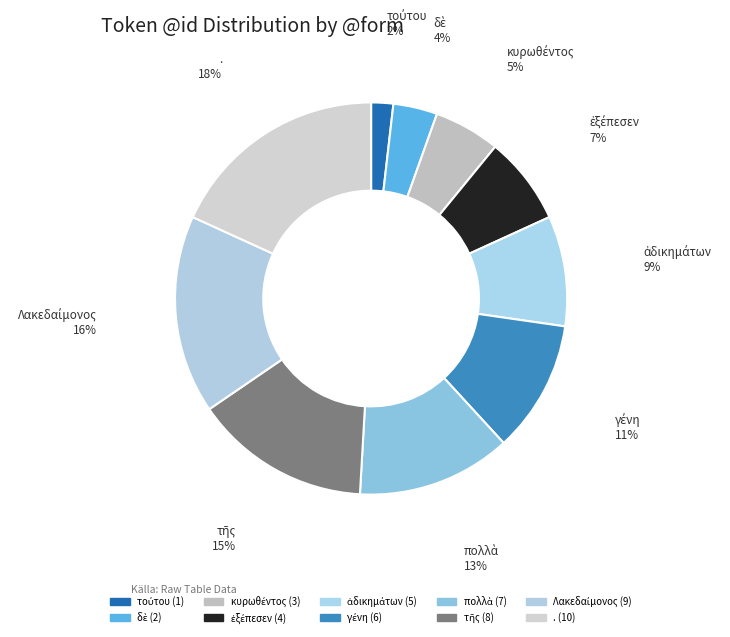

Count the number of slices in the pie.

10